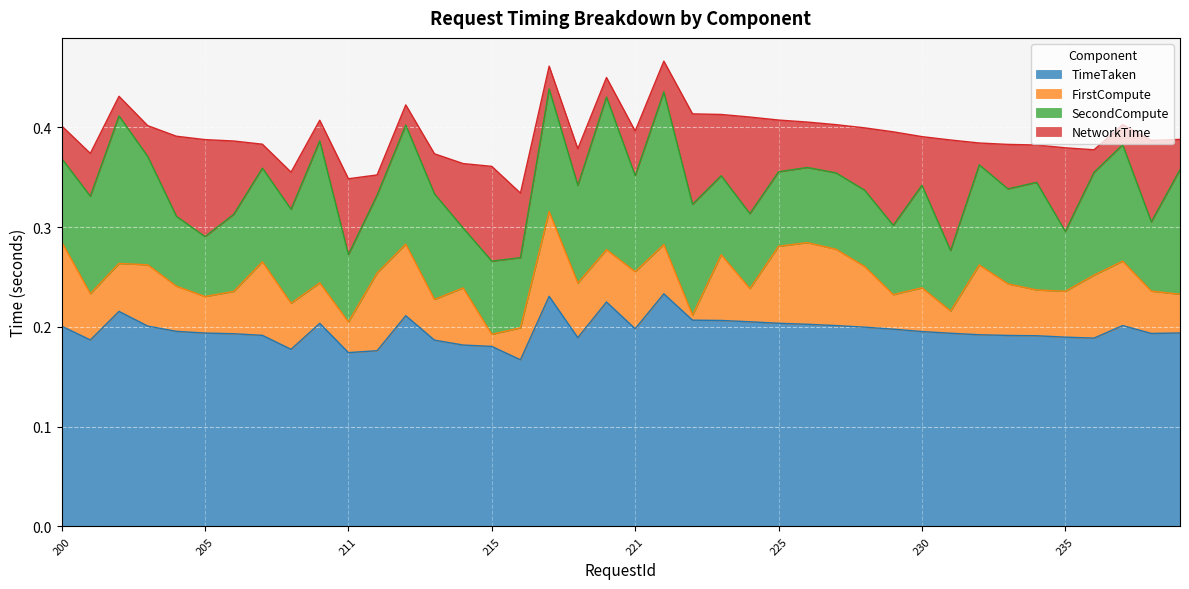

What is the label of the 23rd point from the right?

216